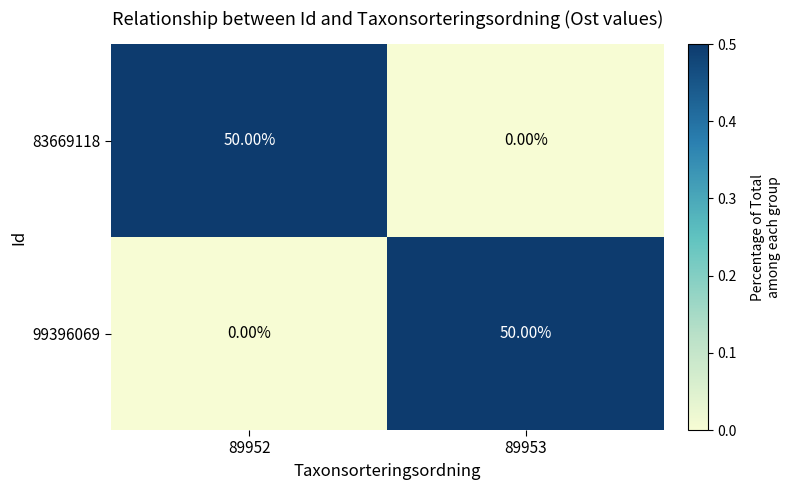

What is the average value of the 83669118 series?

25